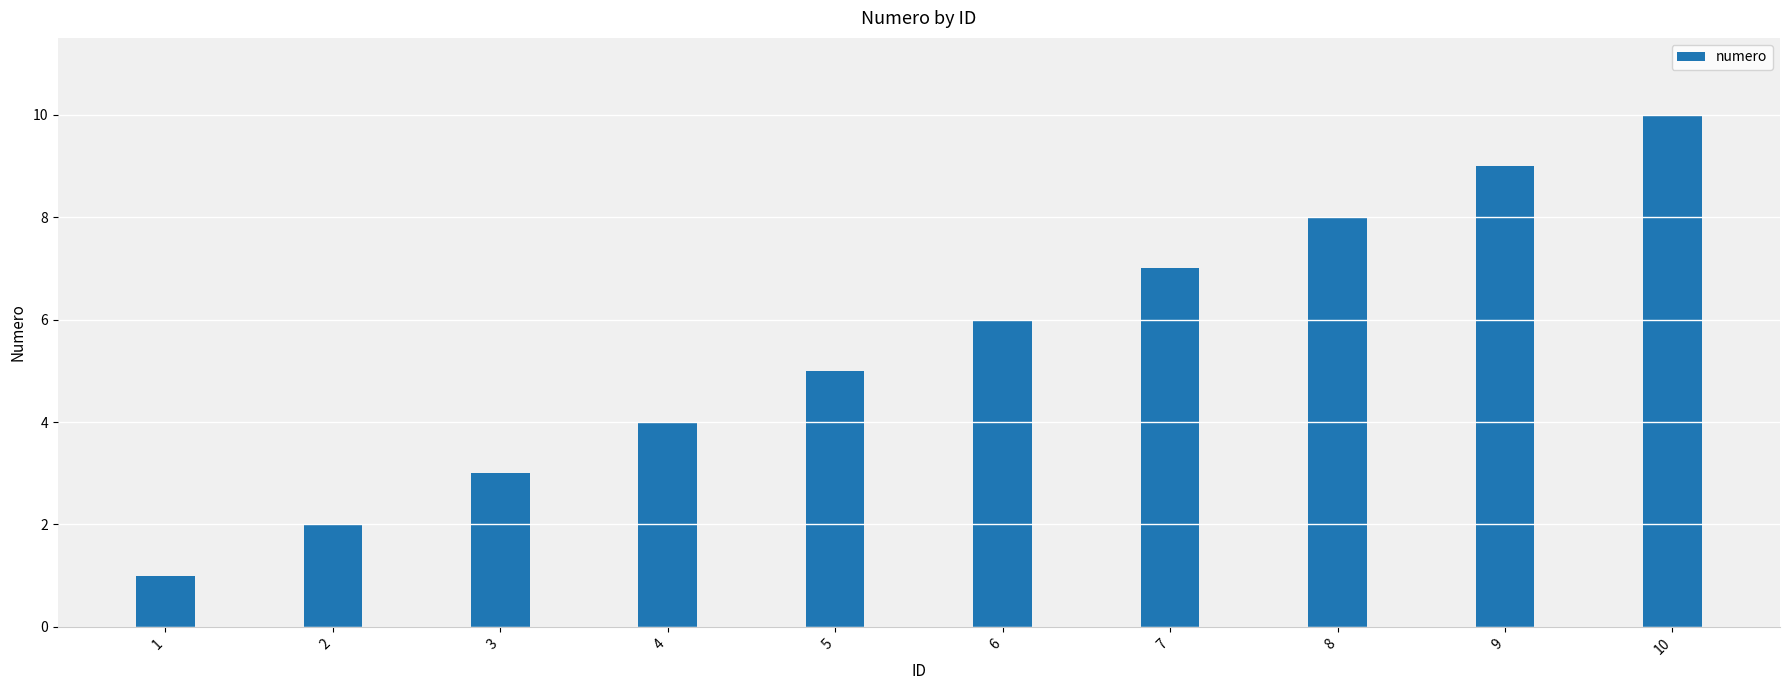

Reading right to left, transcribe all the data shown in this chart.

10=10	9=9	8=8	7=7	6=6	5=5	4=4	3=3	2=2	1=1